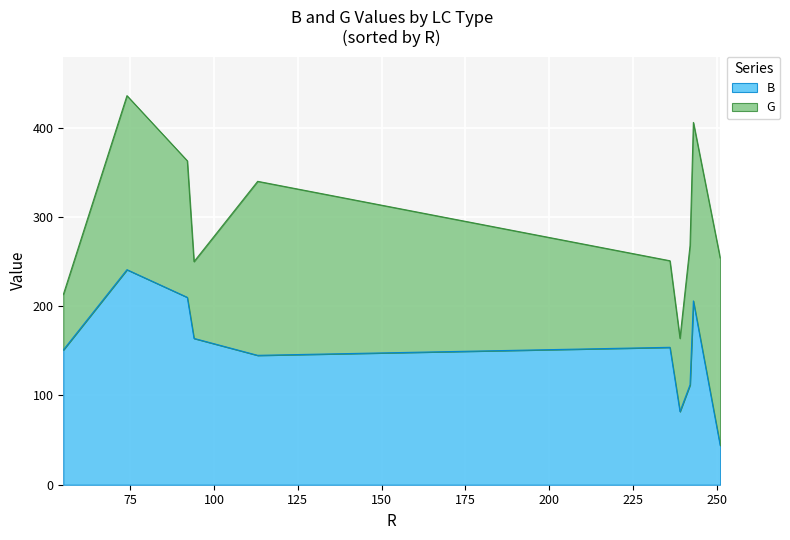

List the series in order of their peak value, lowest first.

G, B